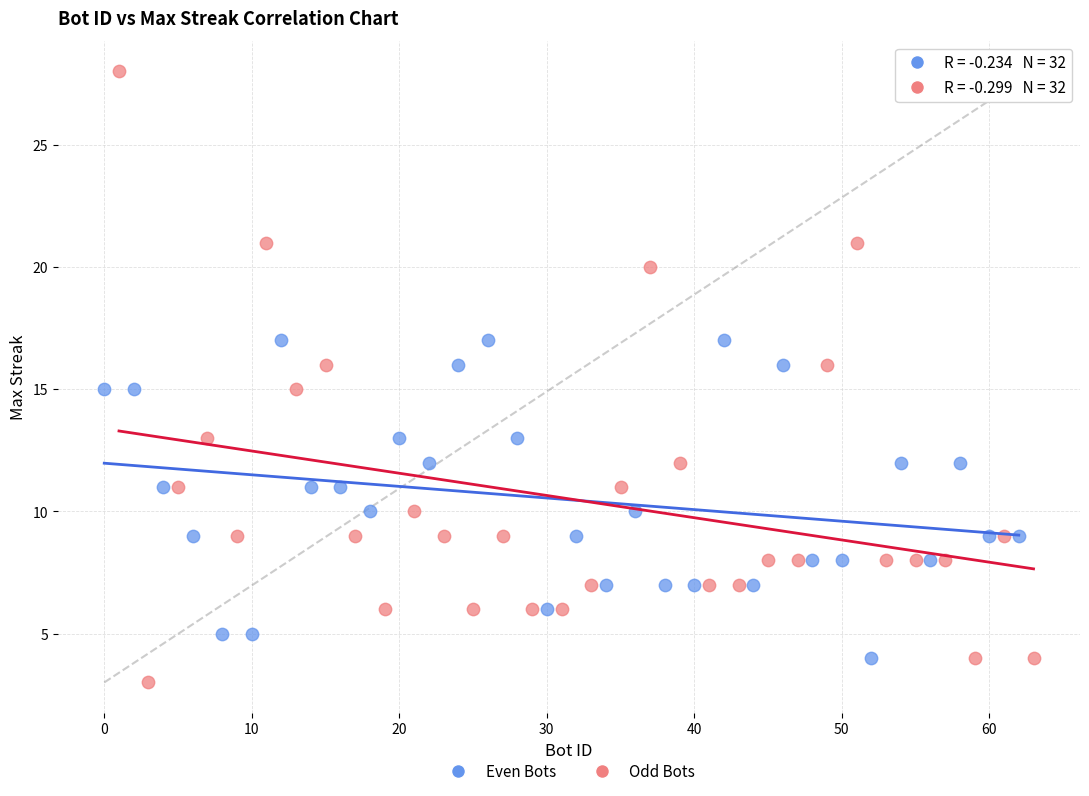

Which series reaches the maximum Y coordinate?

Odd Bots